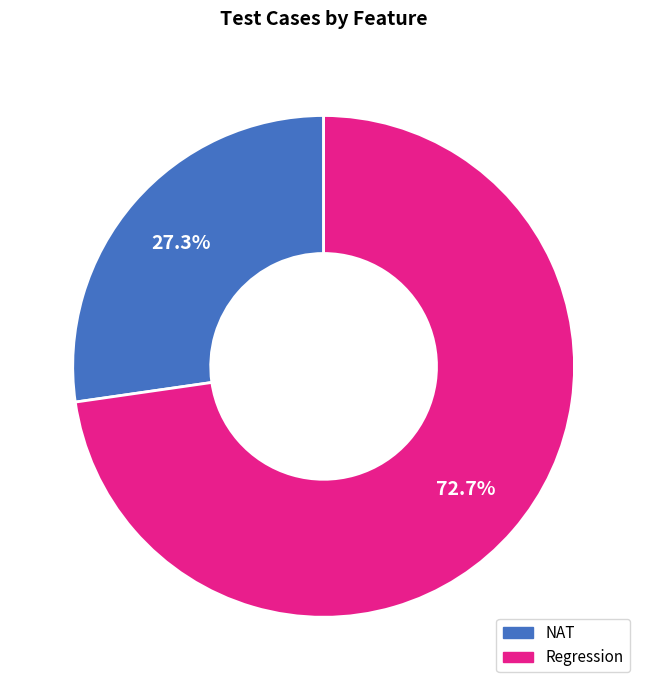

The NAT slice represents 27% of the pie. True or false?

True